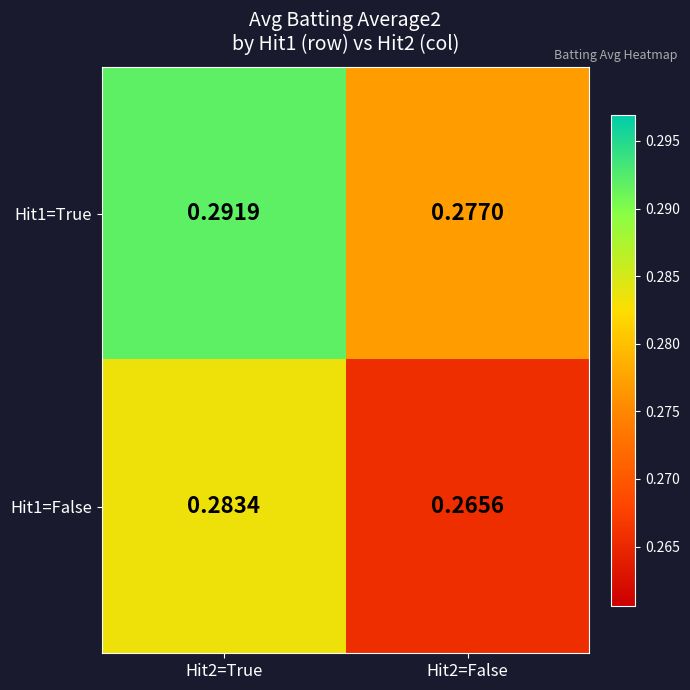

List the series in order of their peak value, lowest first.

Hit1=False, Hit1=True